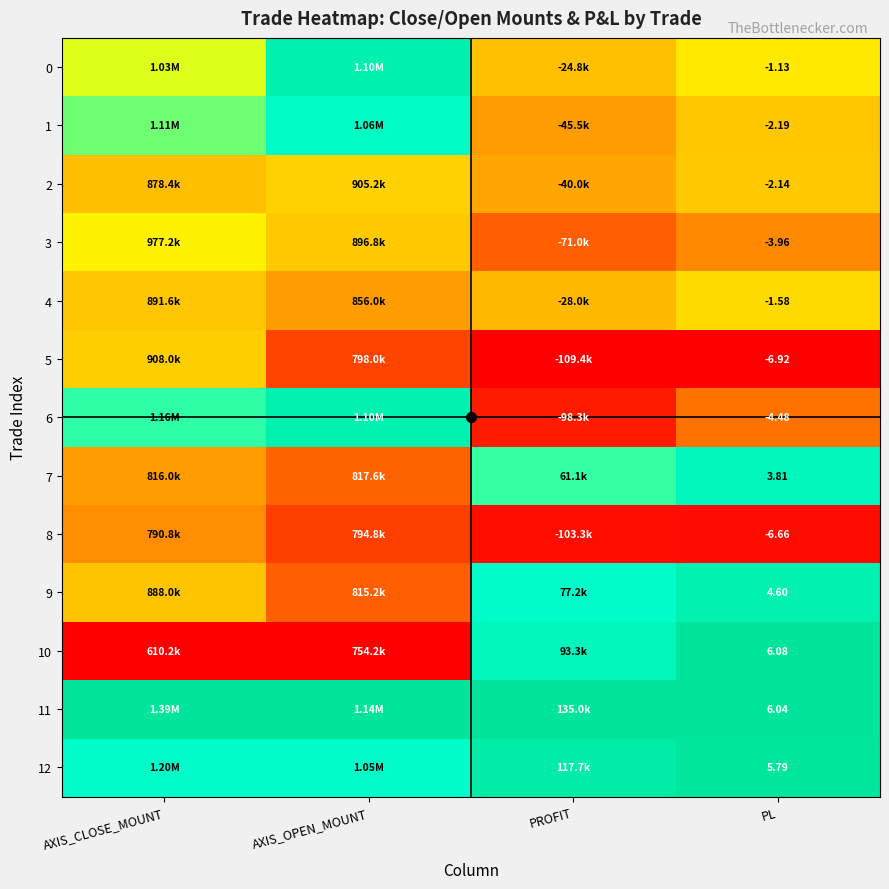

Count the number of categories in the chart.

4